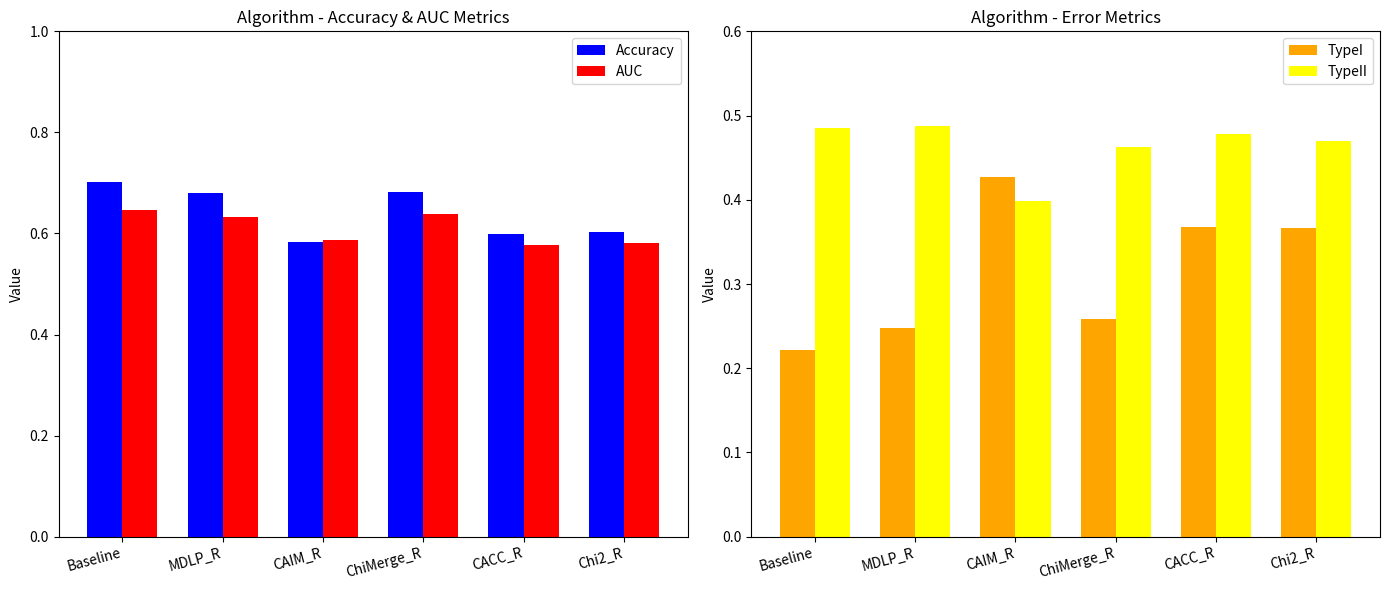

Reading right to left, extract all data points from this chart.

Accuracy: Chi2_R=0.6	CACC_R=0.6	ChiMerge_R=0.7	CAIM_R=0.6	MDLP_R=0.7	Baseline=0.7
AUC: Chi2_R=0.6	CACC_R=0.6	ChiMerge_R=0.6	CAIM_R=0.6	MDLP_R=0.6	Baseline=0.6
TypeI: Chi2_R=0.4	CACC_R=0.4	ChiMerge_R=0.3	CAIM_R=0.4	MDLP_R=0.2	Baseline=0.2
TypeII: Chi2_R=0.5	CACC_R=0.5	ChiMerge_R=0.5	CAIM_R=0.4	MDLP_R=0.5	Baseline=0.5